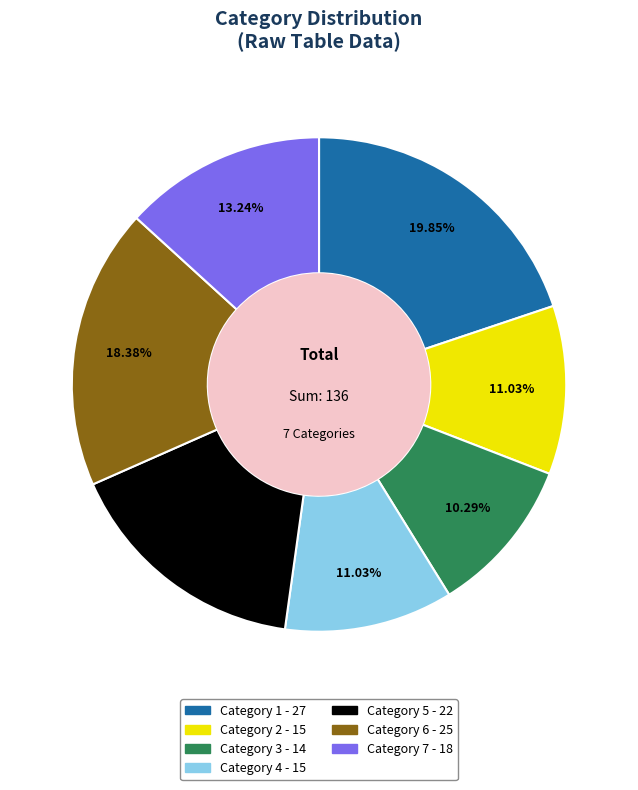

Is there a majority slice in this chart?

No